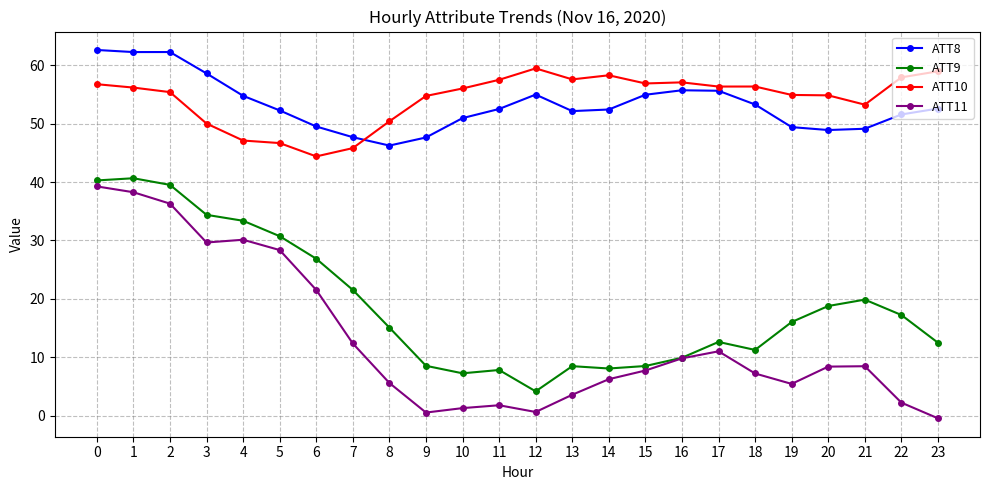

True or false: ATT11 and ATT10 intersect in this chart.

False